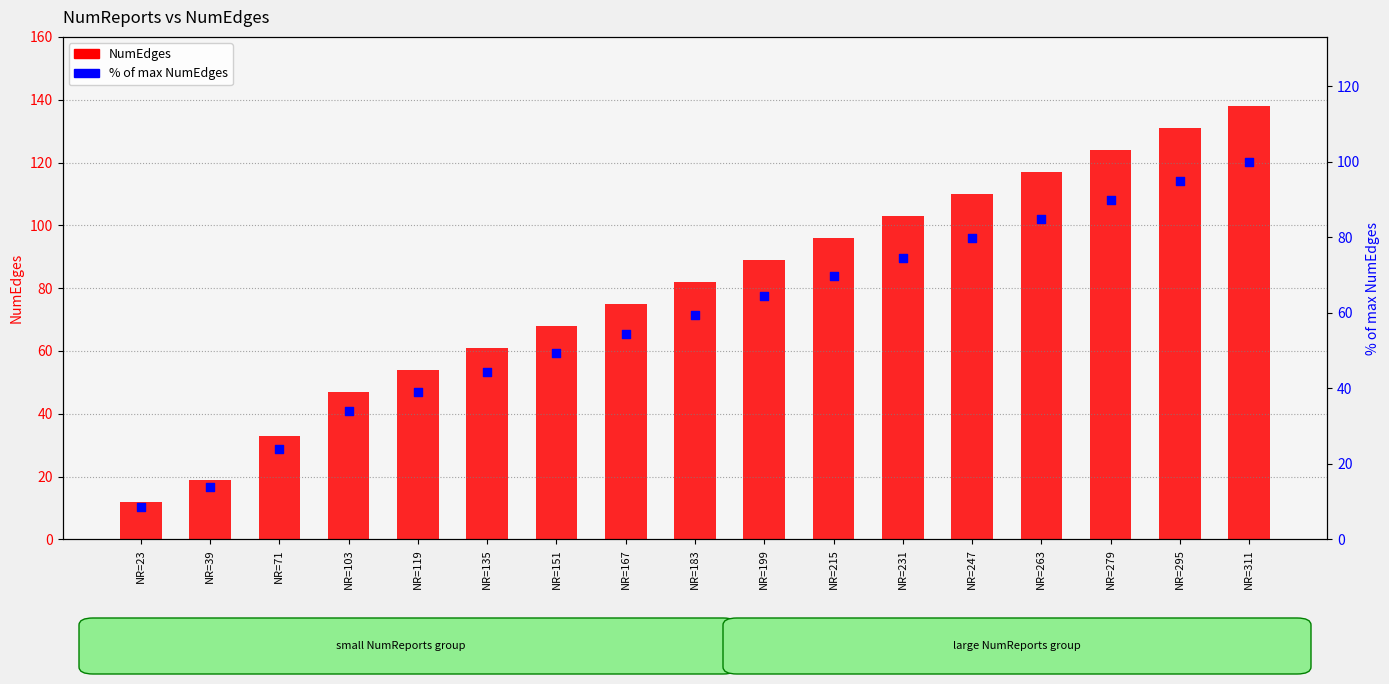

What are all the series names shown in the legend?

NumEdges, % of max NumEdges